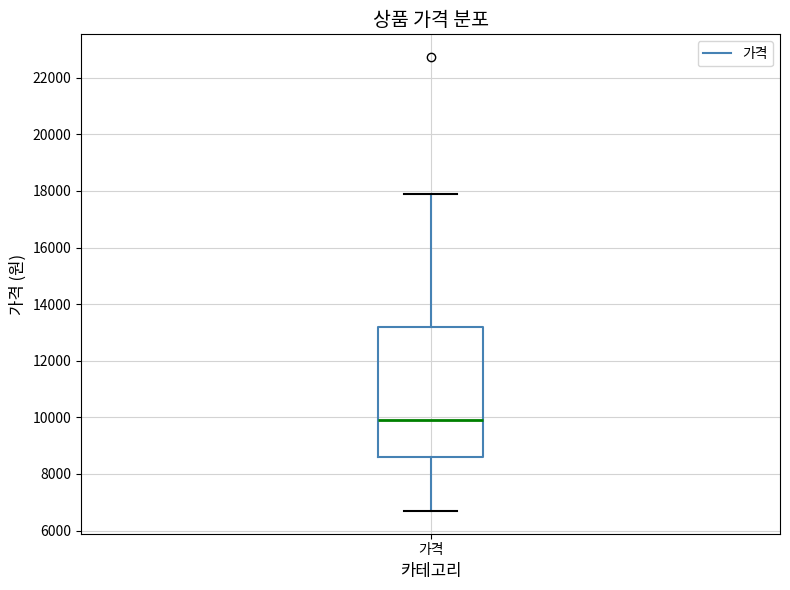

Transcribe this box plot: give where the median line is, the range the box spans, and where the two whiskers end, as read against the y-axis. The values are not printed on the chart, so give them approximately, as read against the axis.

median 10000, box 8600 to 13200, whiskers 6600 to 18000